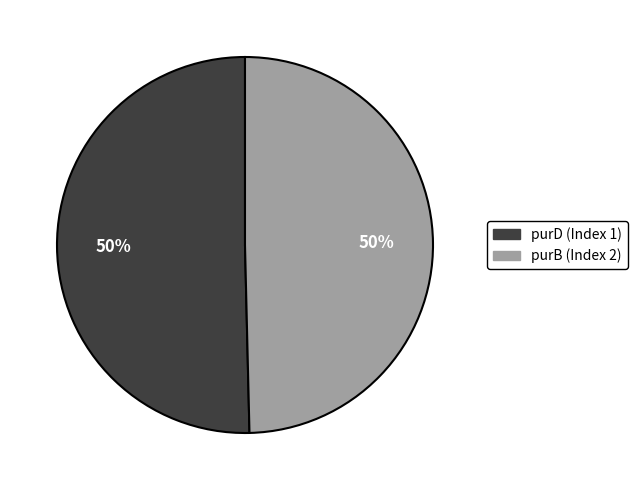

Is the sum of purD (Index 1) and purB (Index 2) greater than half?

Yes